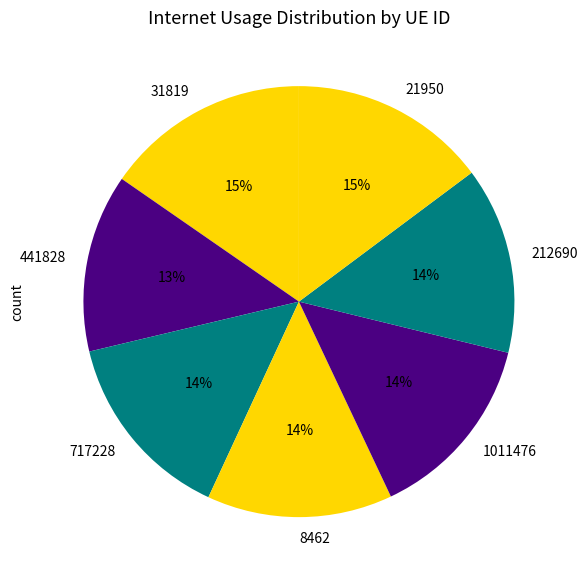

Which category has the biggest portion of the pie?

31819